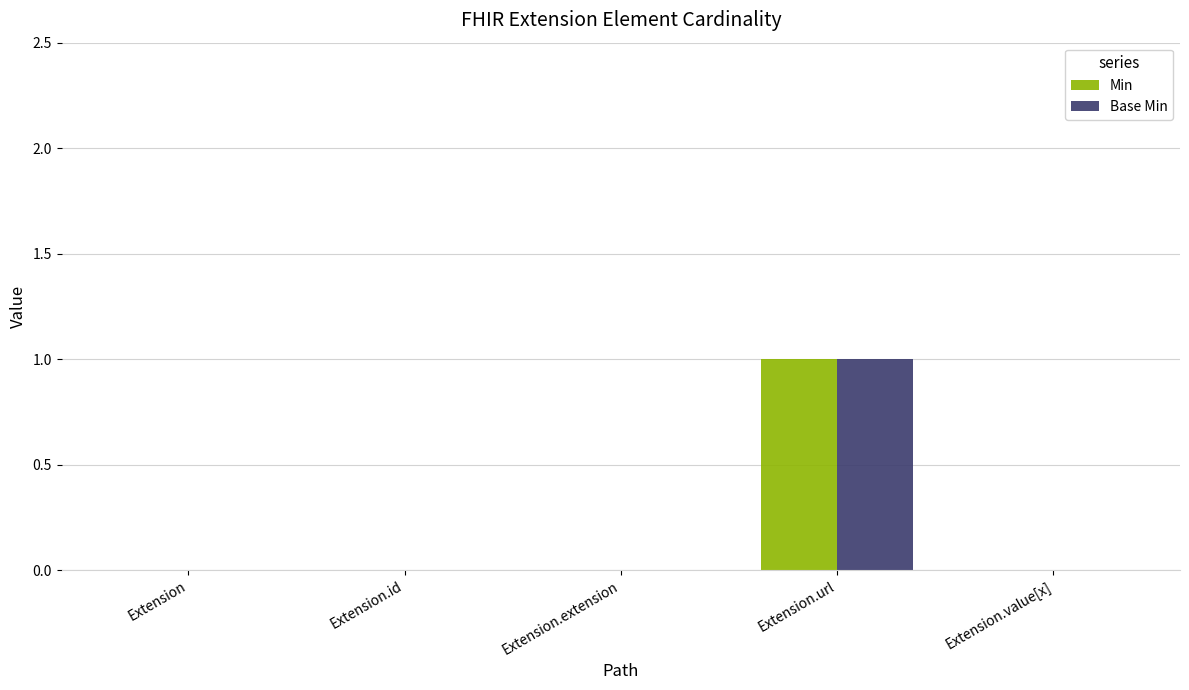

At which category is the sum across all series the highest?

Extension.url